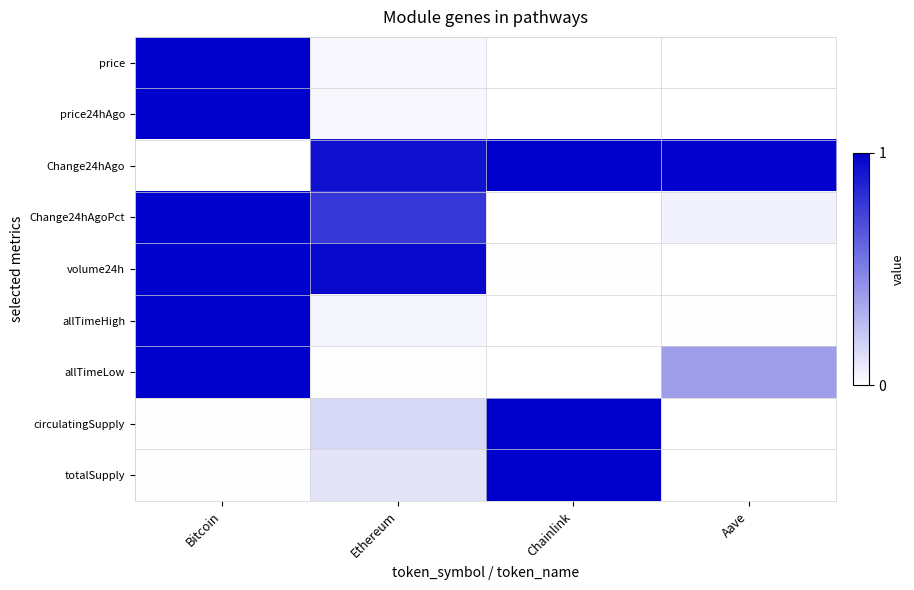

At Ethereum, list the series in order from largest to smallest.

volume24h, Change24hAgo, Change24hAgoPct, circulatingSupply, totalSupply, allTimeHigh, price24hAgo, price, allTimeLow